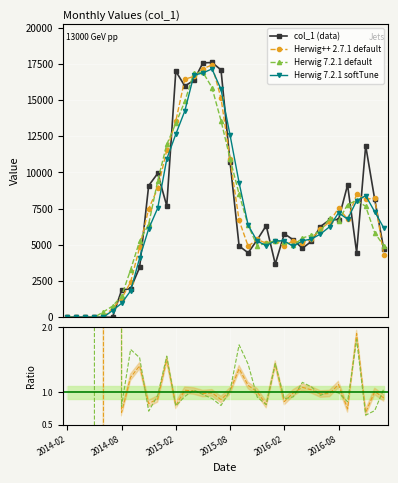

Rank the categories by value from highest to lowest.

2015-06, 2015-05, 2015-07, 2015-02, 2015-04, 2015-03, 2016-11, 2015-08, 2014-12, 2016-09, 2014-11, 2016-12, 2015-01, 2016-08, 2016-07, 2015-12, 2016-06, 2016-02, 2015-11, 2016-03, 2016-05, 2015-09, 2016-04, 2017-01, 2016-10, 2015-10, 2016-01, 2014-10, 2014-09, 2014-08, 2014-02, 2014-03, 2014-04, 2014-05, 2014-06, 2014-07